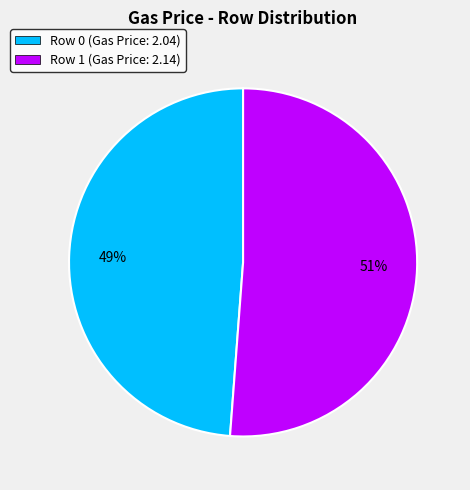

True or false: Row 0 (Gas Price: 2.04) accounts for 49% of the total.

True